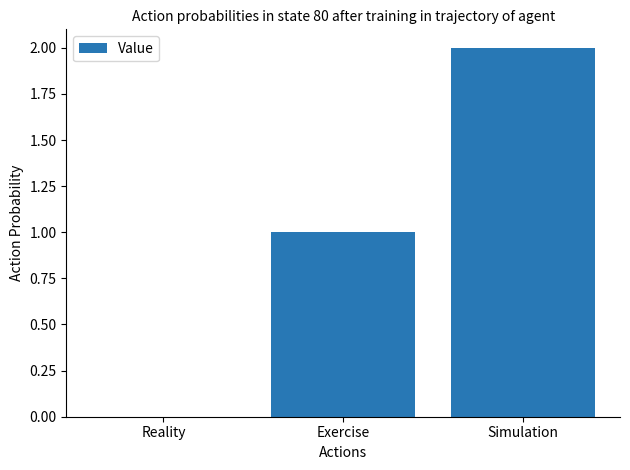

How many values are above zero?

2